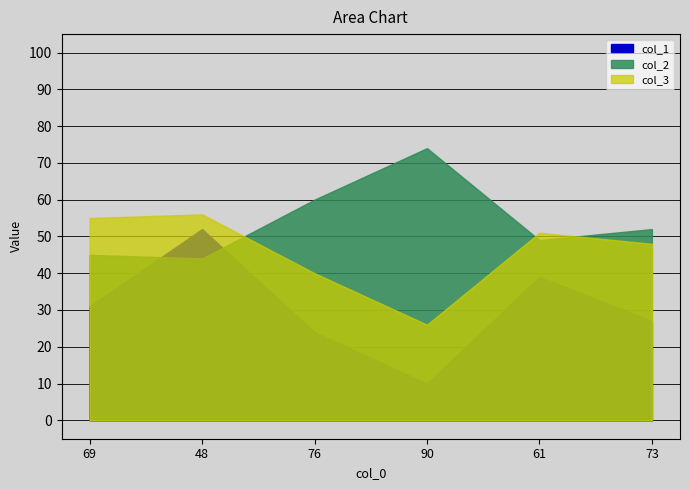

Between which two adjacent categories do col_2 and col_1 first intersect?

69 and 48